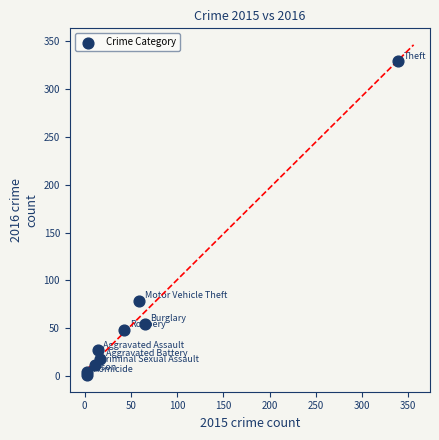

What Y value in the scatter plot is closest to 165?

79